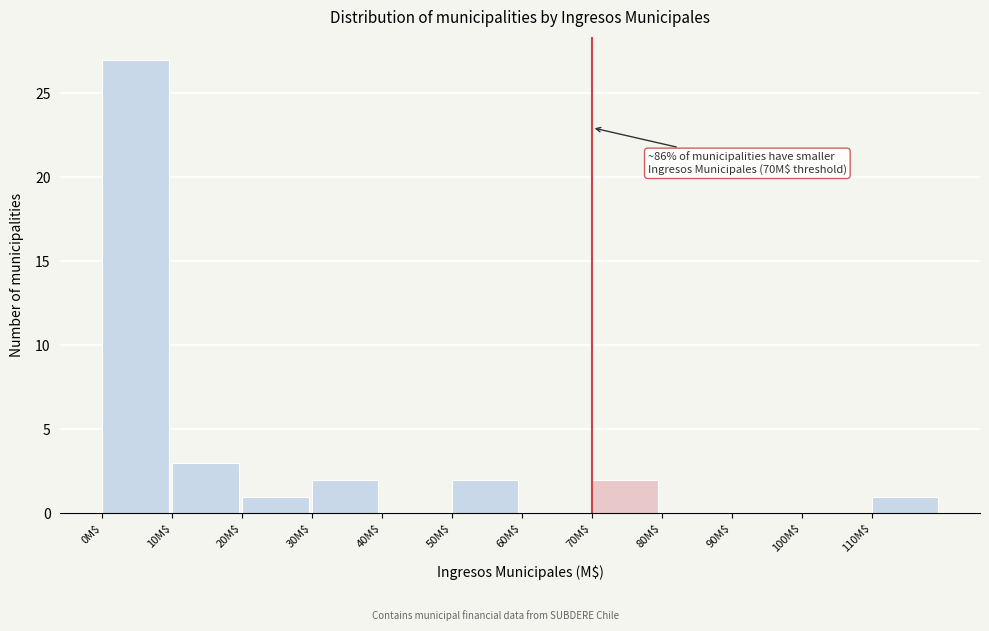

What is the sum of all values?

38